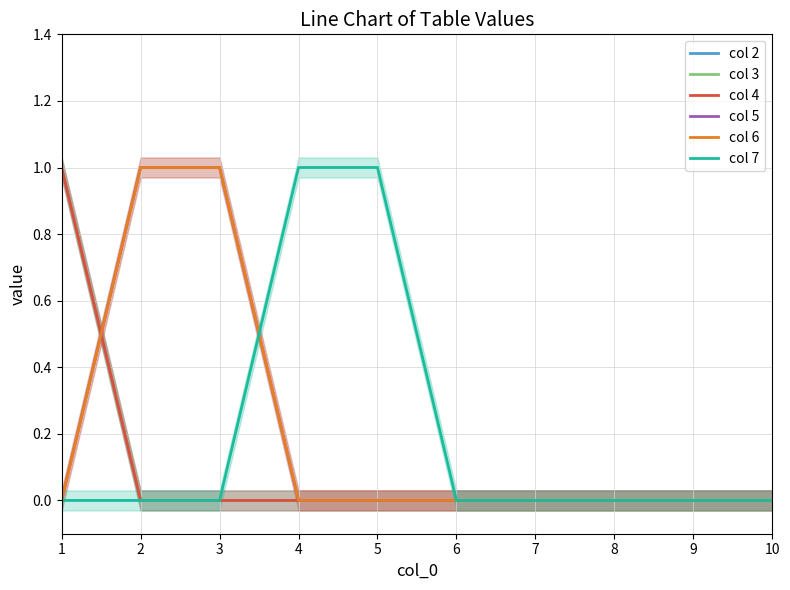

List the series in order of their peak value, highest first.

col 2, col 3, col 4, col 5, col 6, col 7